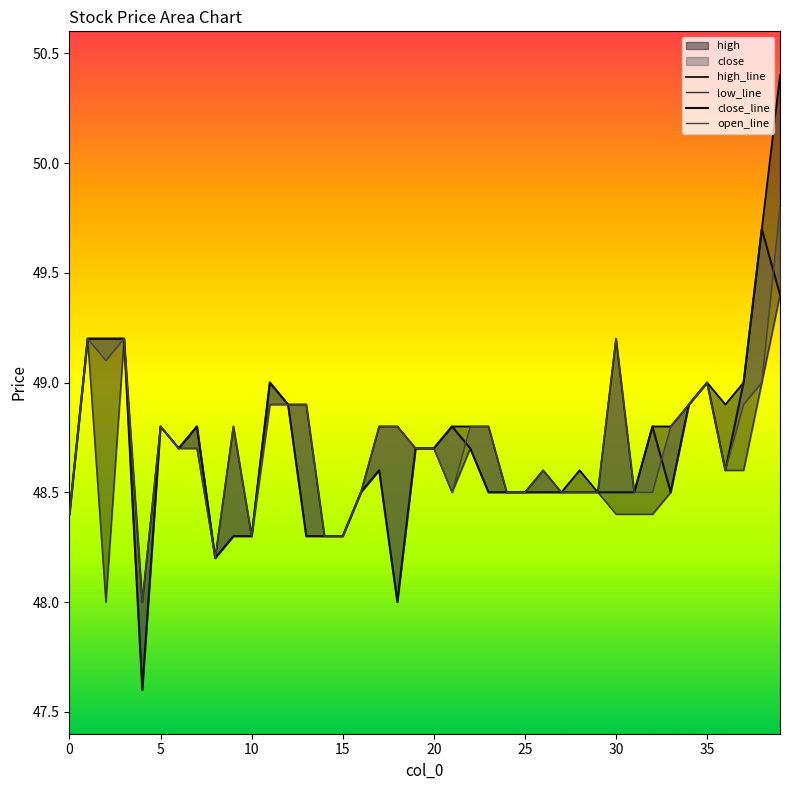

At 15, list the series in order from smallest to largest.

high_line, low_line, close_line, open_line